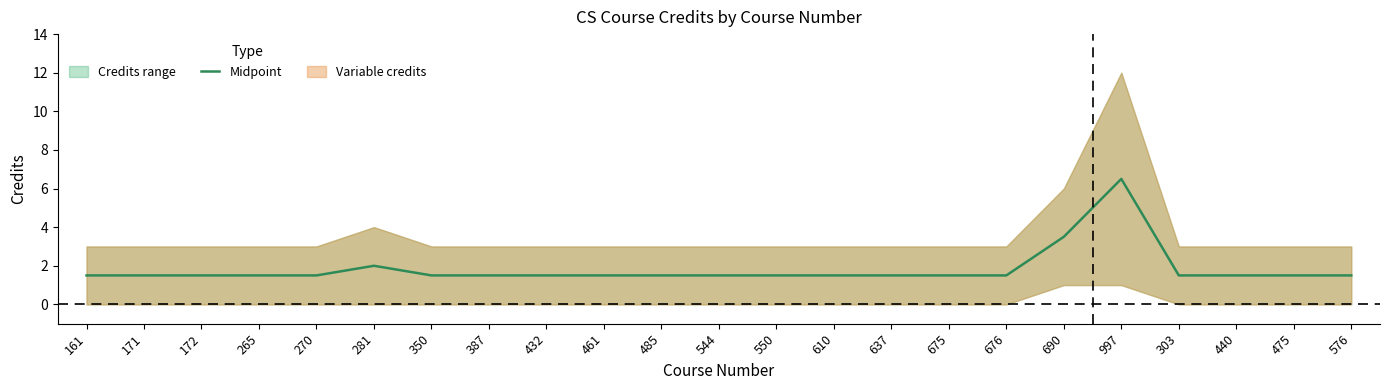

Which label corresponds to the largest value in the chart?

997